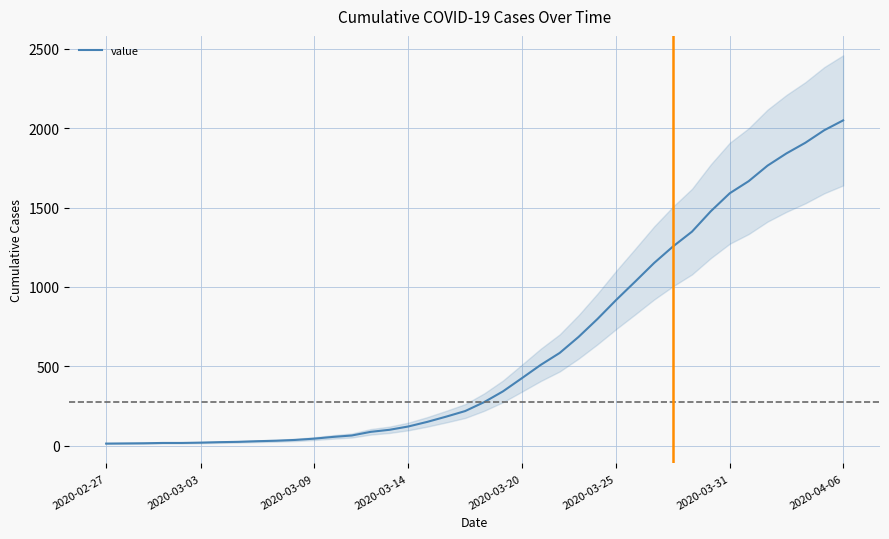

What is the maximum value for value?

2049